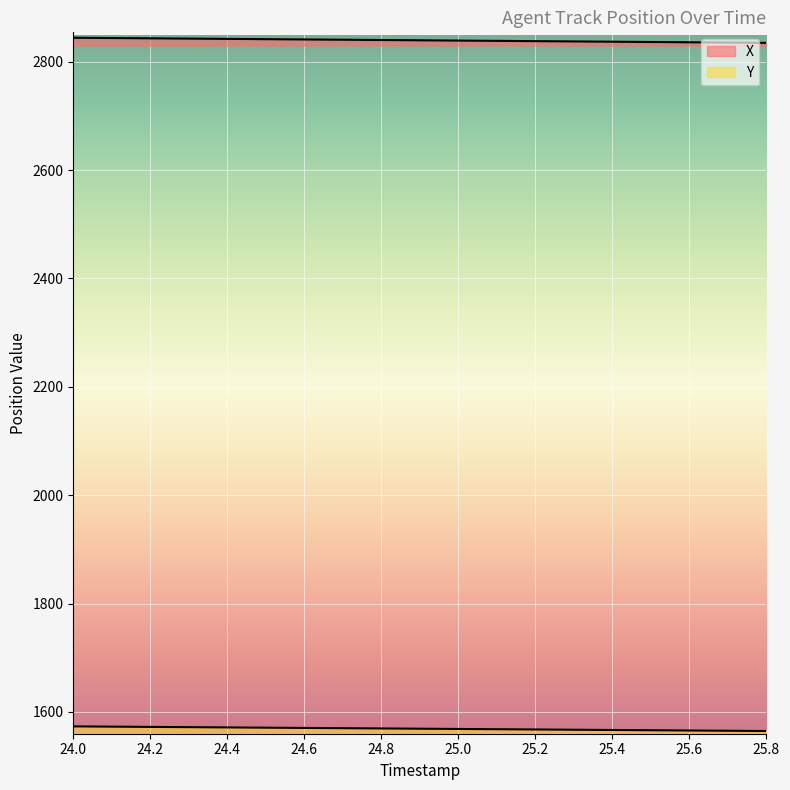

What is the label of the 5th point from the left?

24.4